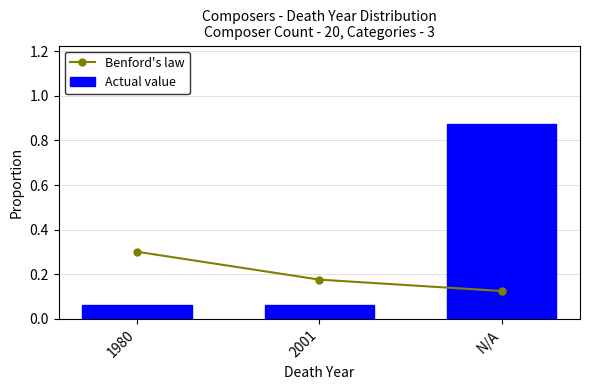

Reading left to right, list all the values displayed in this chart.

Benford's law: 0.3	0.2	0.1
Actual value: 0.1	0.1	0.9